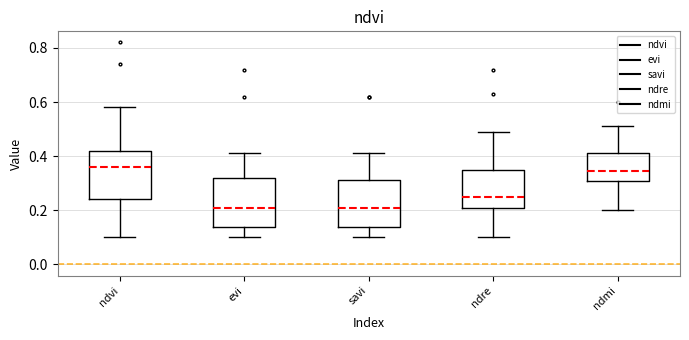

Where does the upper whisker of the box for ndvi end on the y-axis? The values are not printed on the chart, so give them approximately, as read against the axis.

0.58